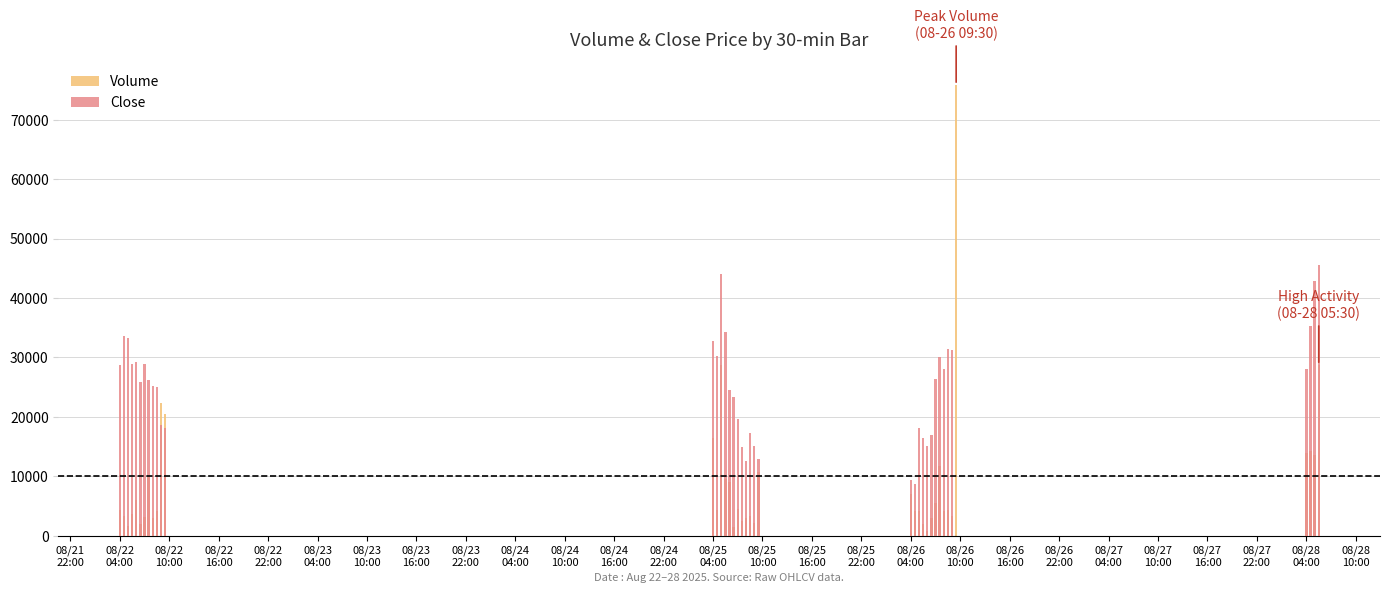

Which series has the largest total across all categories?

Close